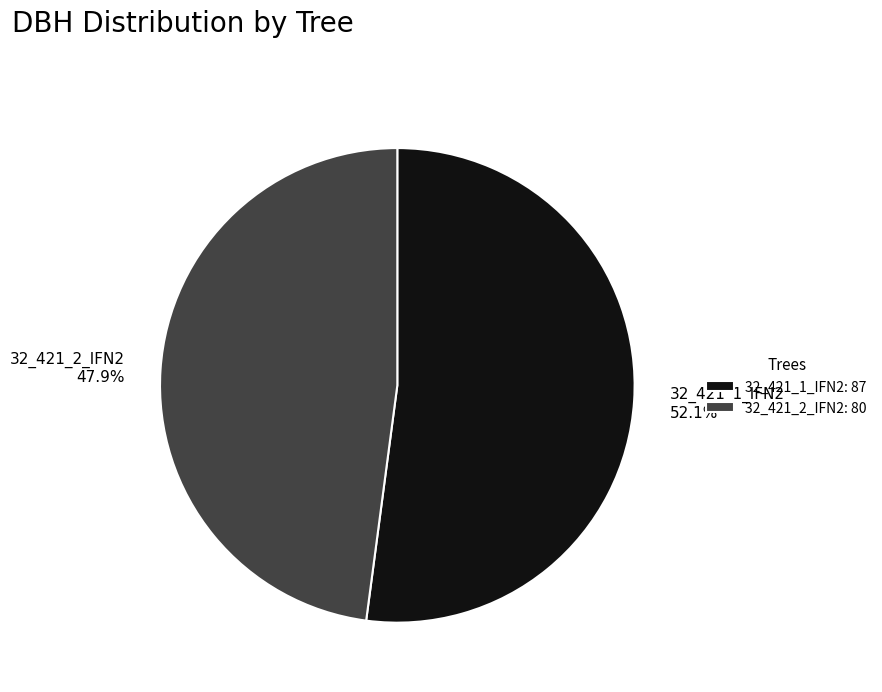

Approximately how many times larger is the value at 32_421_2_IFN2 compared to 32_421_1_IFN2?

0.9